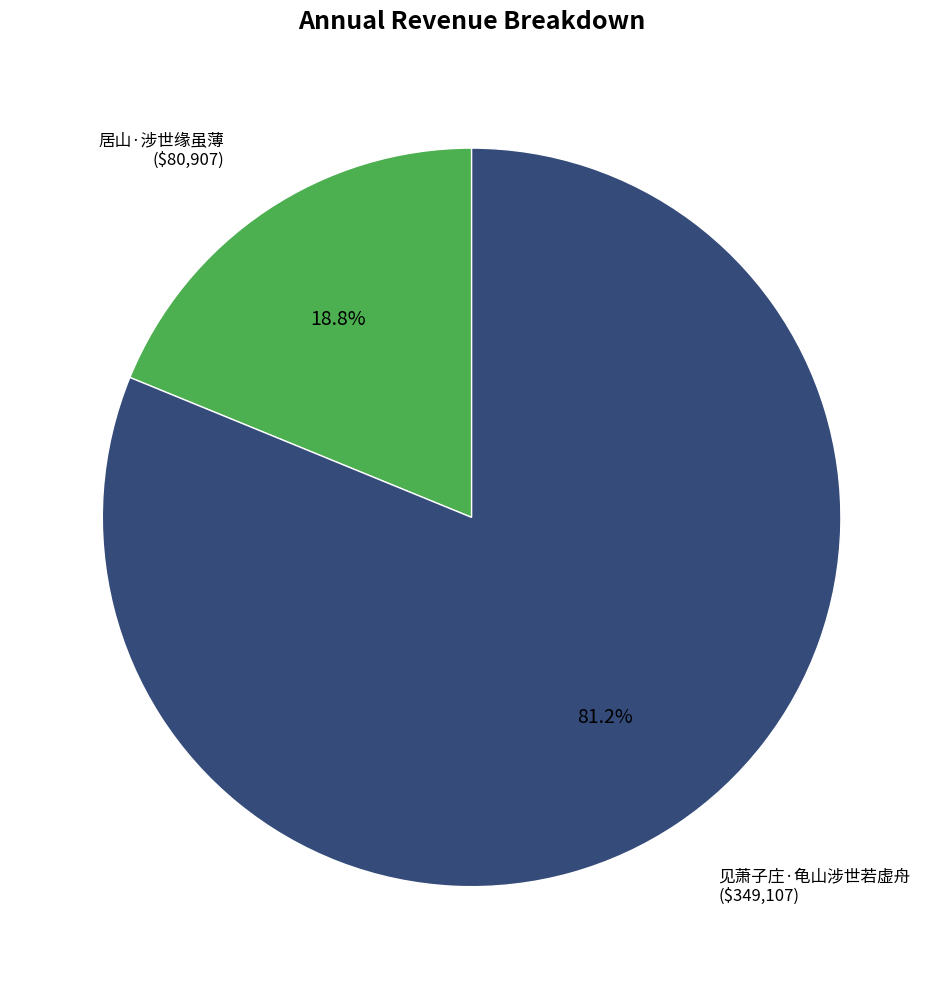

How many slices are in this pie chart?

2